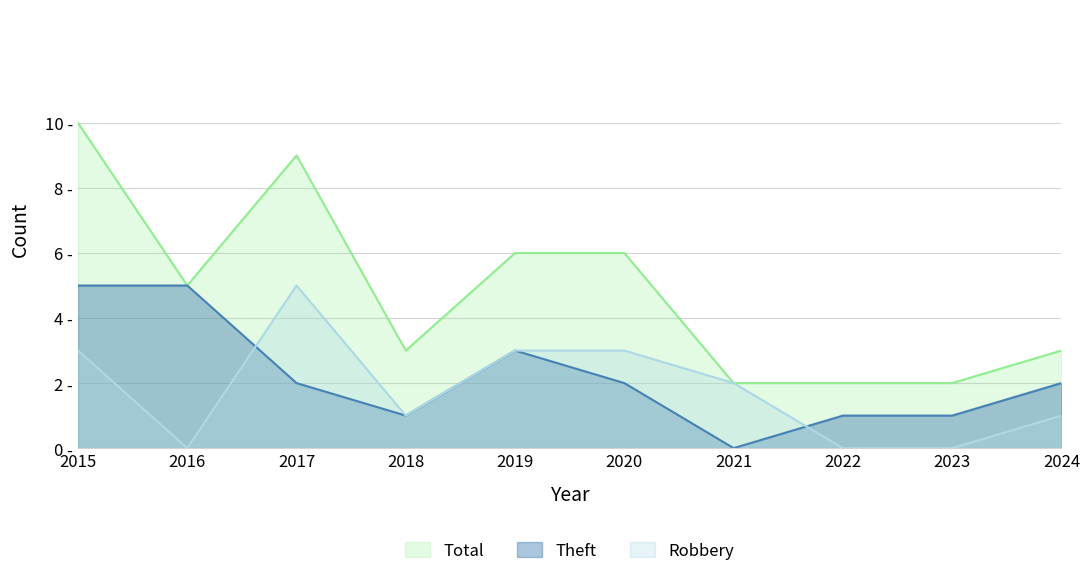

True or false: Total and Theft cross at least once.

False